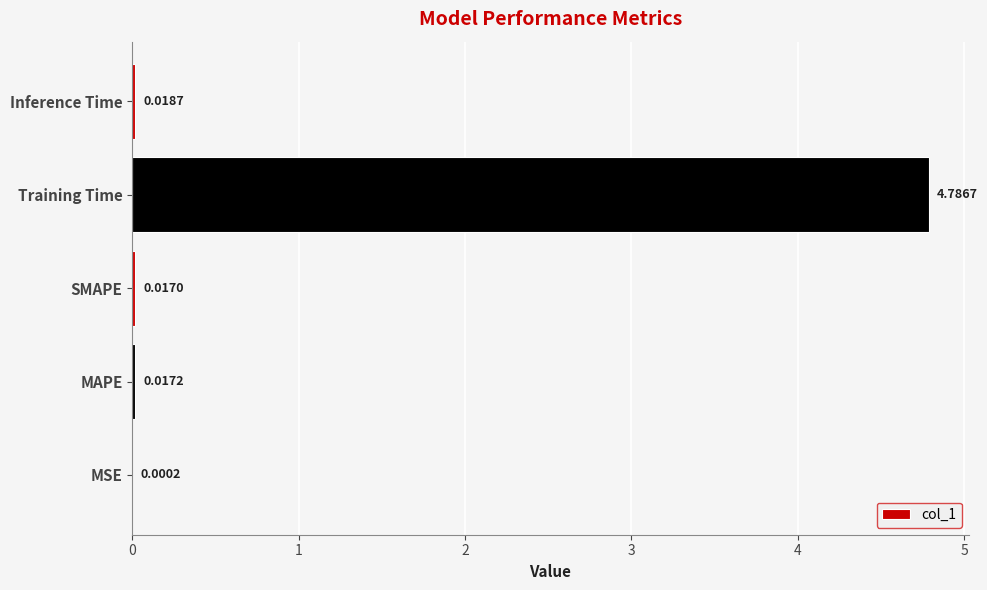

What is the sum of all values?

4.8